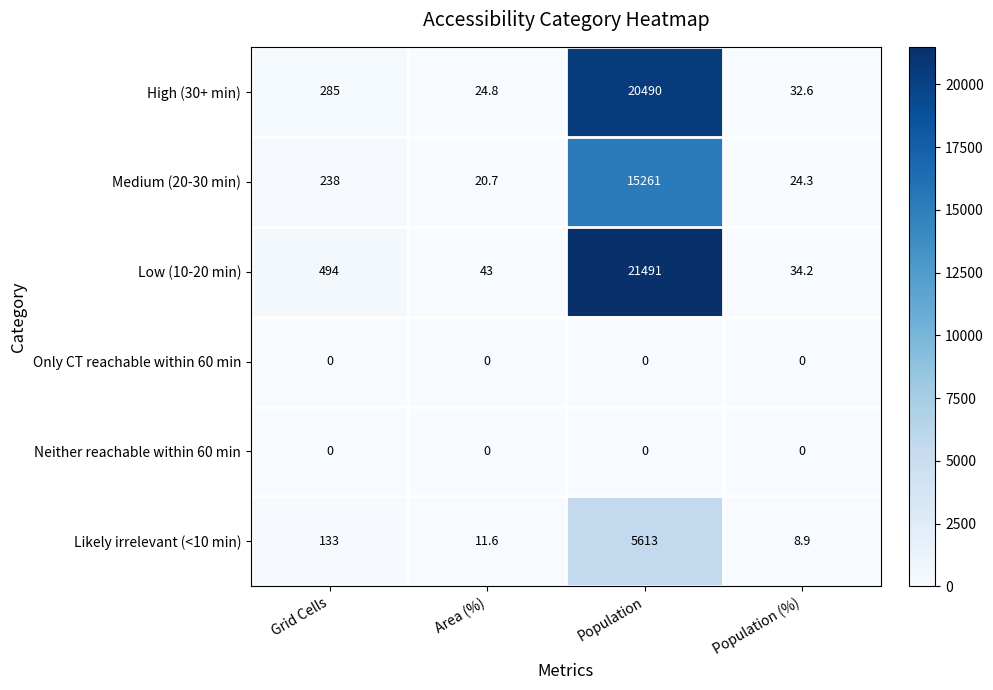

Which category has the highest value in the Low (10-20 min) series?

Population